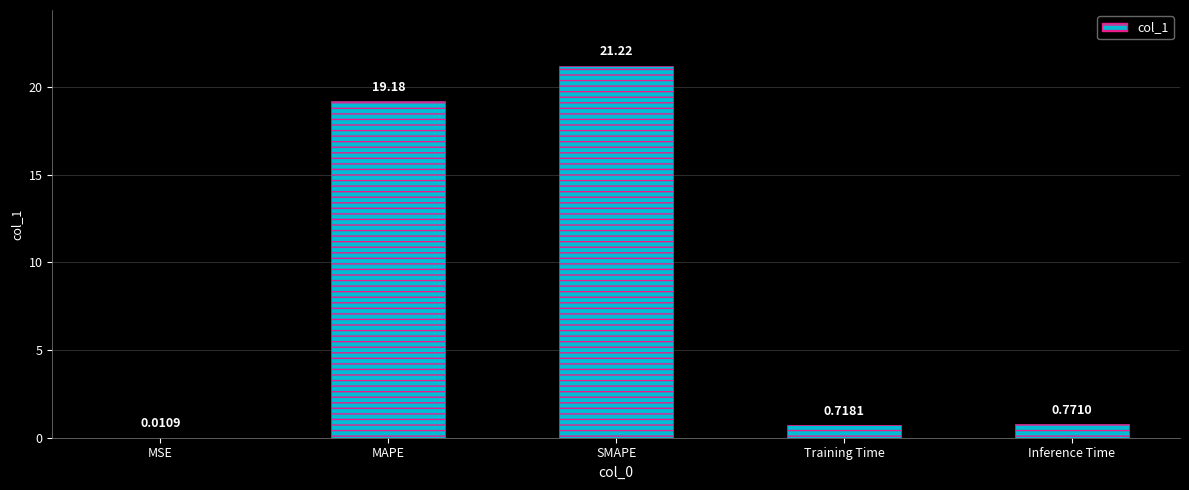

Between MAPE and Inference Time, which is larger?

MAPE